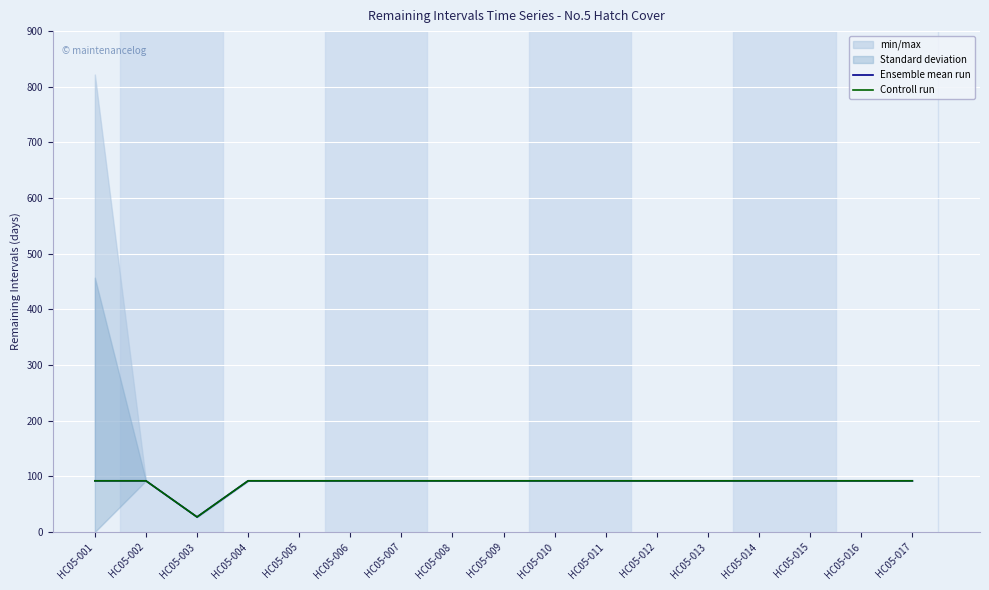

At which label does Ensemble mean run reach its minimum?

HC05-003